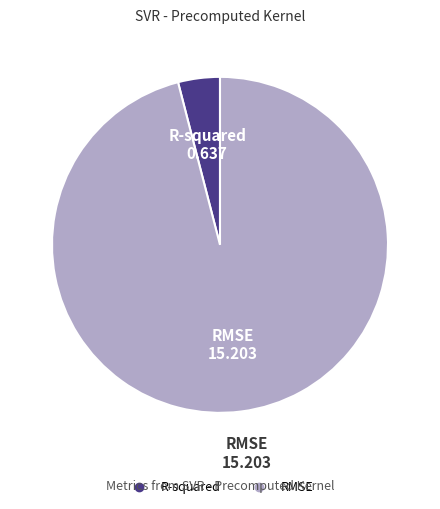

Rank the categories by value from highest to lowest.

RMSE, R-squared